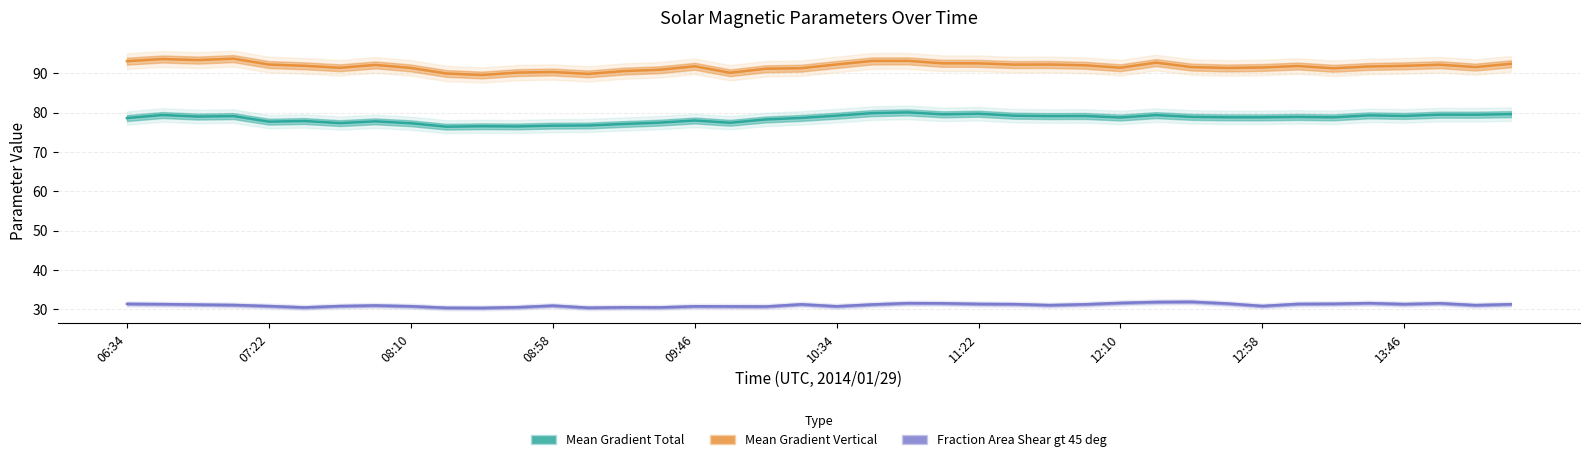

Rank the series by their maximum value, from lowest to highest.

Fraction Area Shear gt 45 deg, Mean Gradient Total, Mean Gradient Vertical